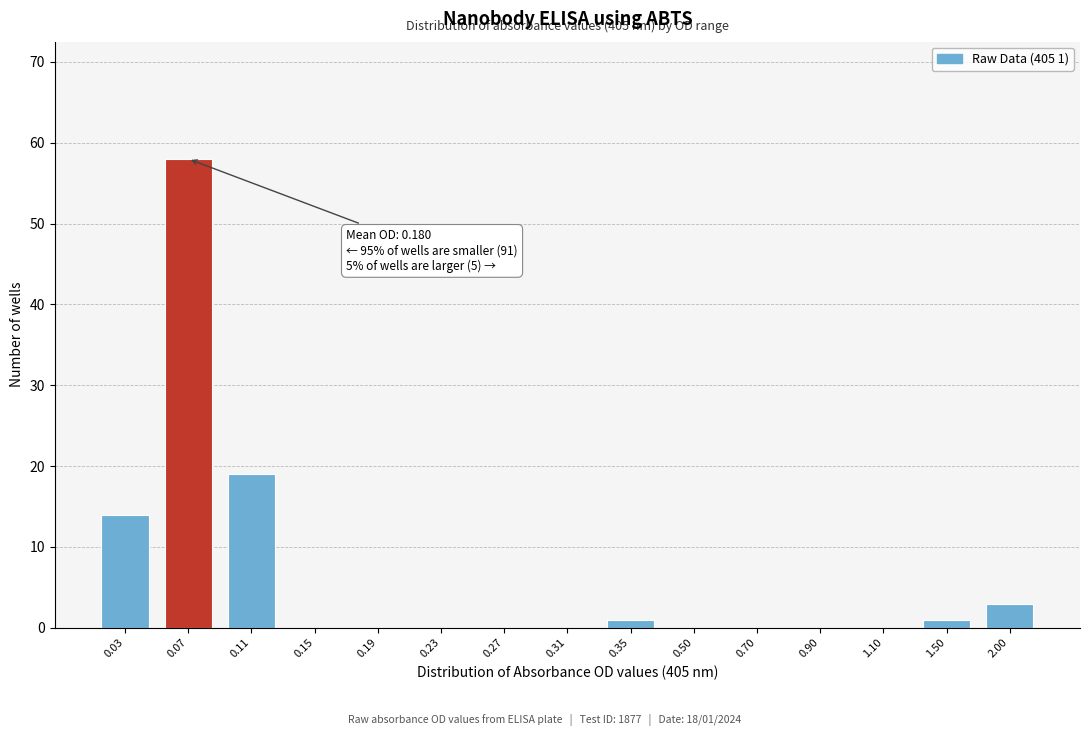

Reading left to right, transcribe all the data shown in this chart.

0.03=14	0.07=58	0.11=19	0.15=0	0.19=0	0.23=0	0.27=0	0.31=0	0.35=1	0.50=0	0.70=0	0.90=0	1.10=0	1.50=1	2.00=3